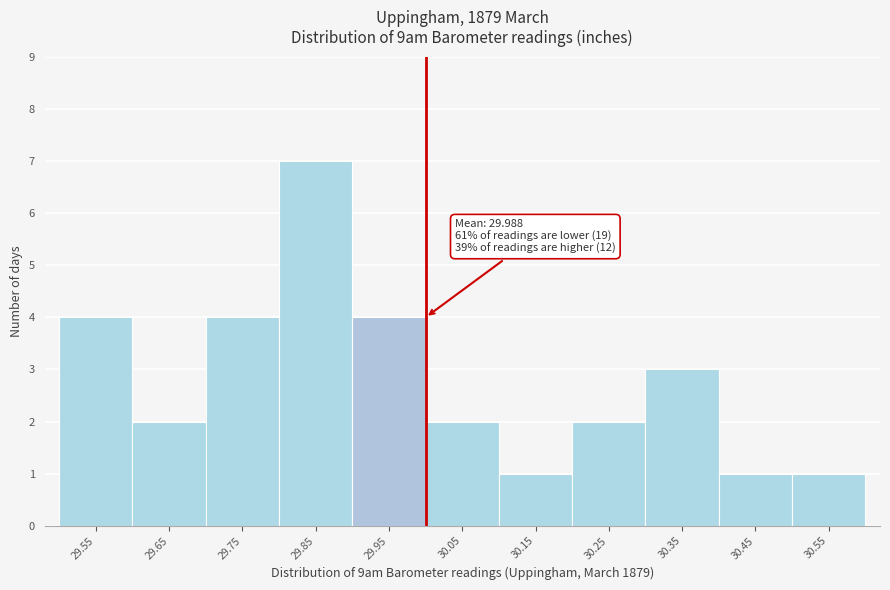

Reading right to left, list all the values displayed in this chart.

1	1	3	2	1	2	4	7	4	2	4